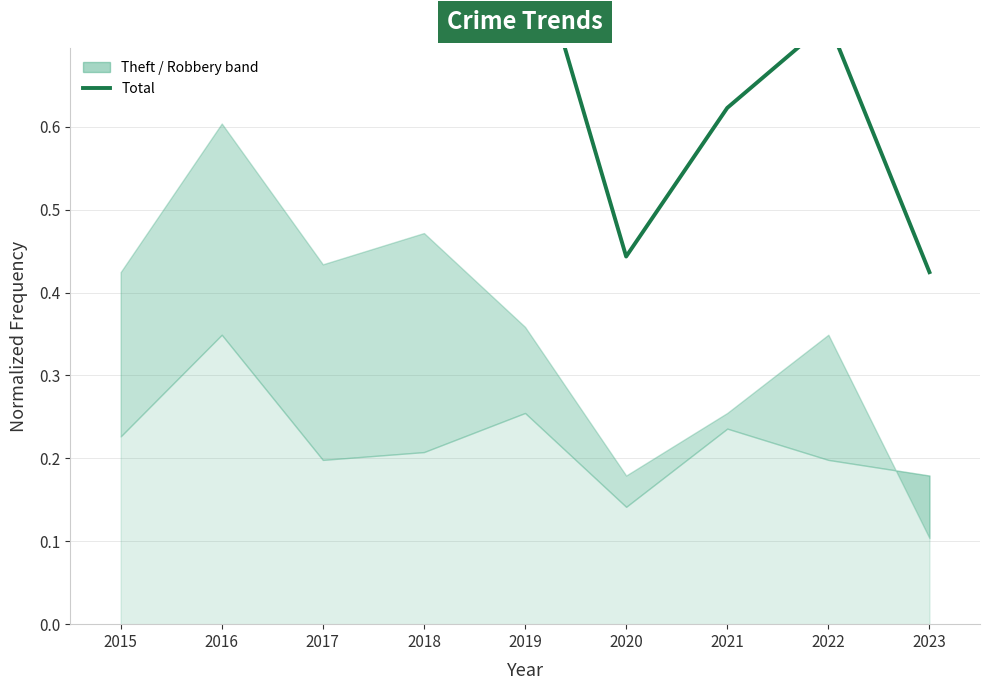

What is the difference between the maximum and minimum values?

0.6